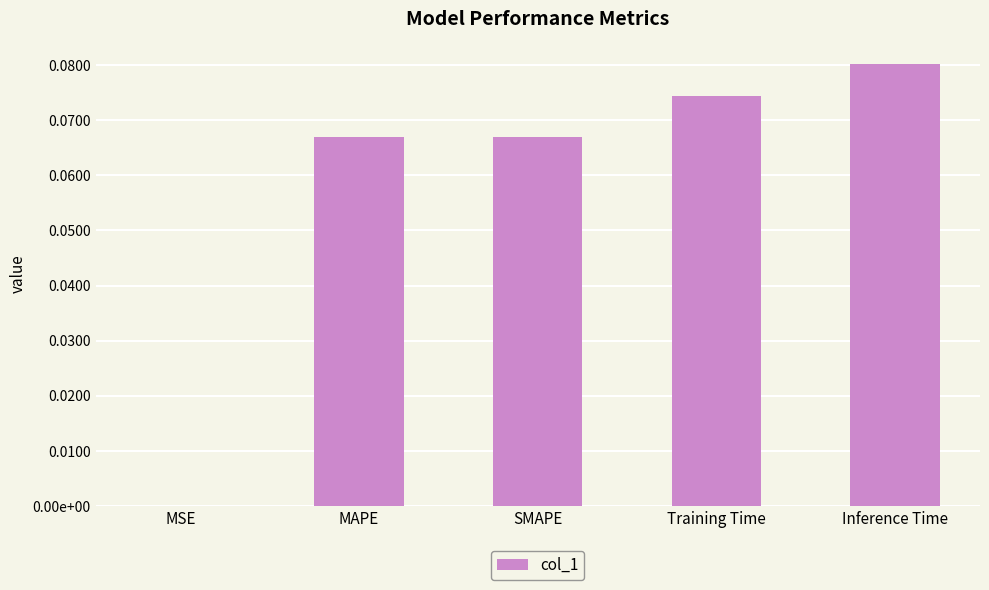

Are the bars horizontal?

No